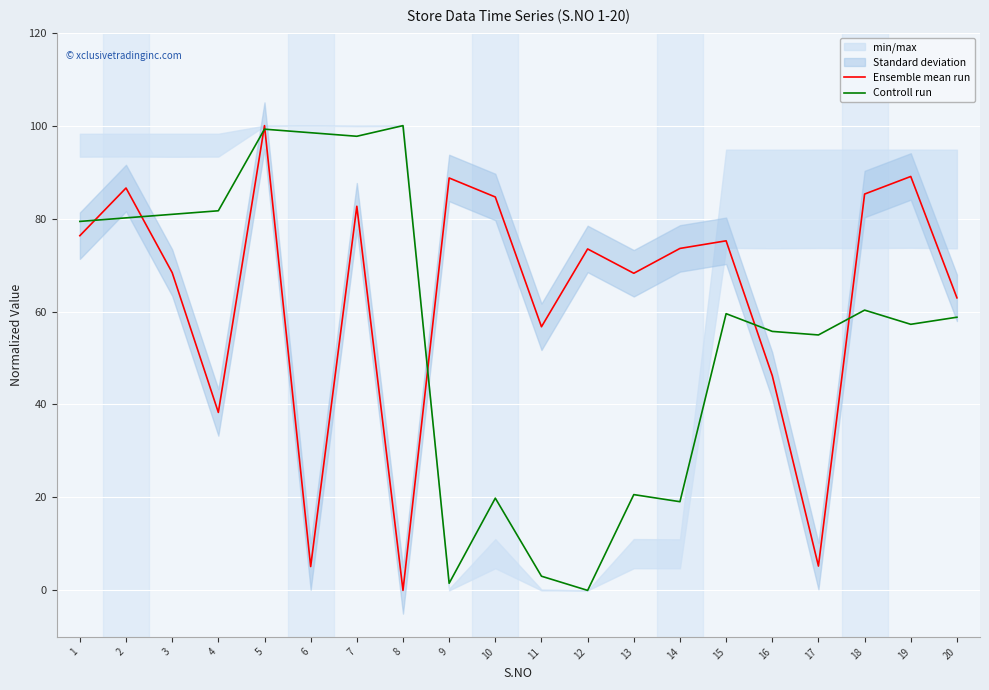

At which category does the chart reach its peak across all series?

5